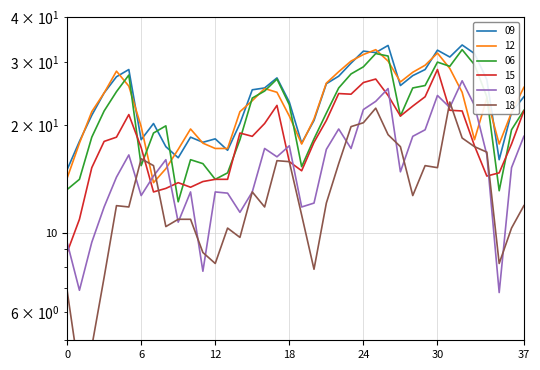

What is the difference between the highest and lowest values at 2021-06-01?

9.0